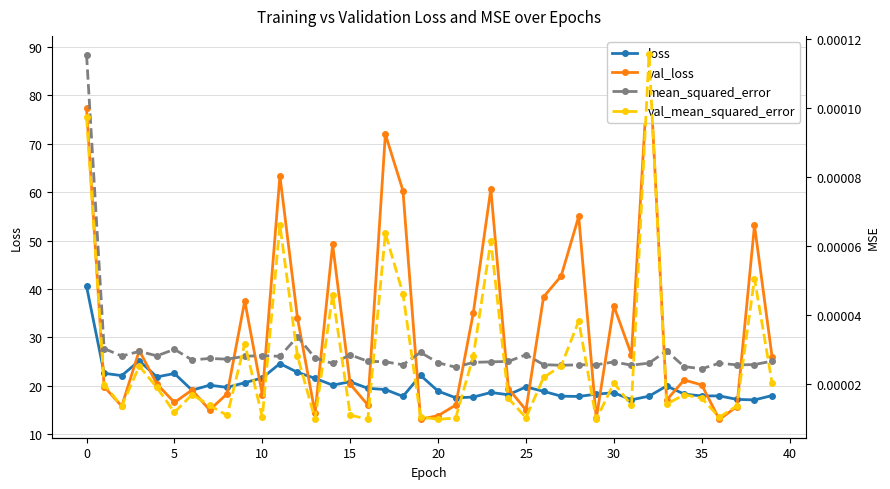

Count the mean_squared_error values in the range 0 to 1.

40